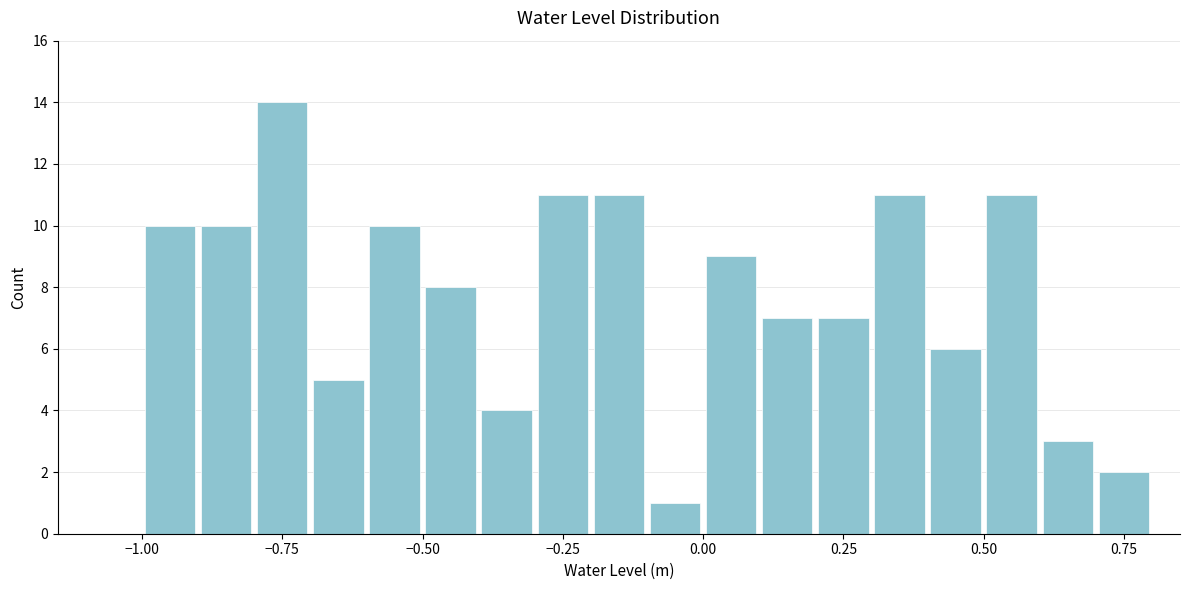

Around what value on the x-axis is the tallest bar? Give the approximate position of its centre, as read against the axis.

-0.75